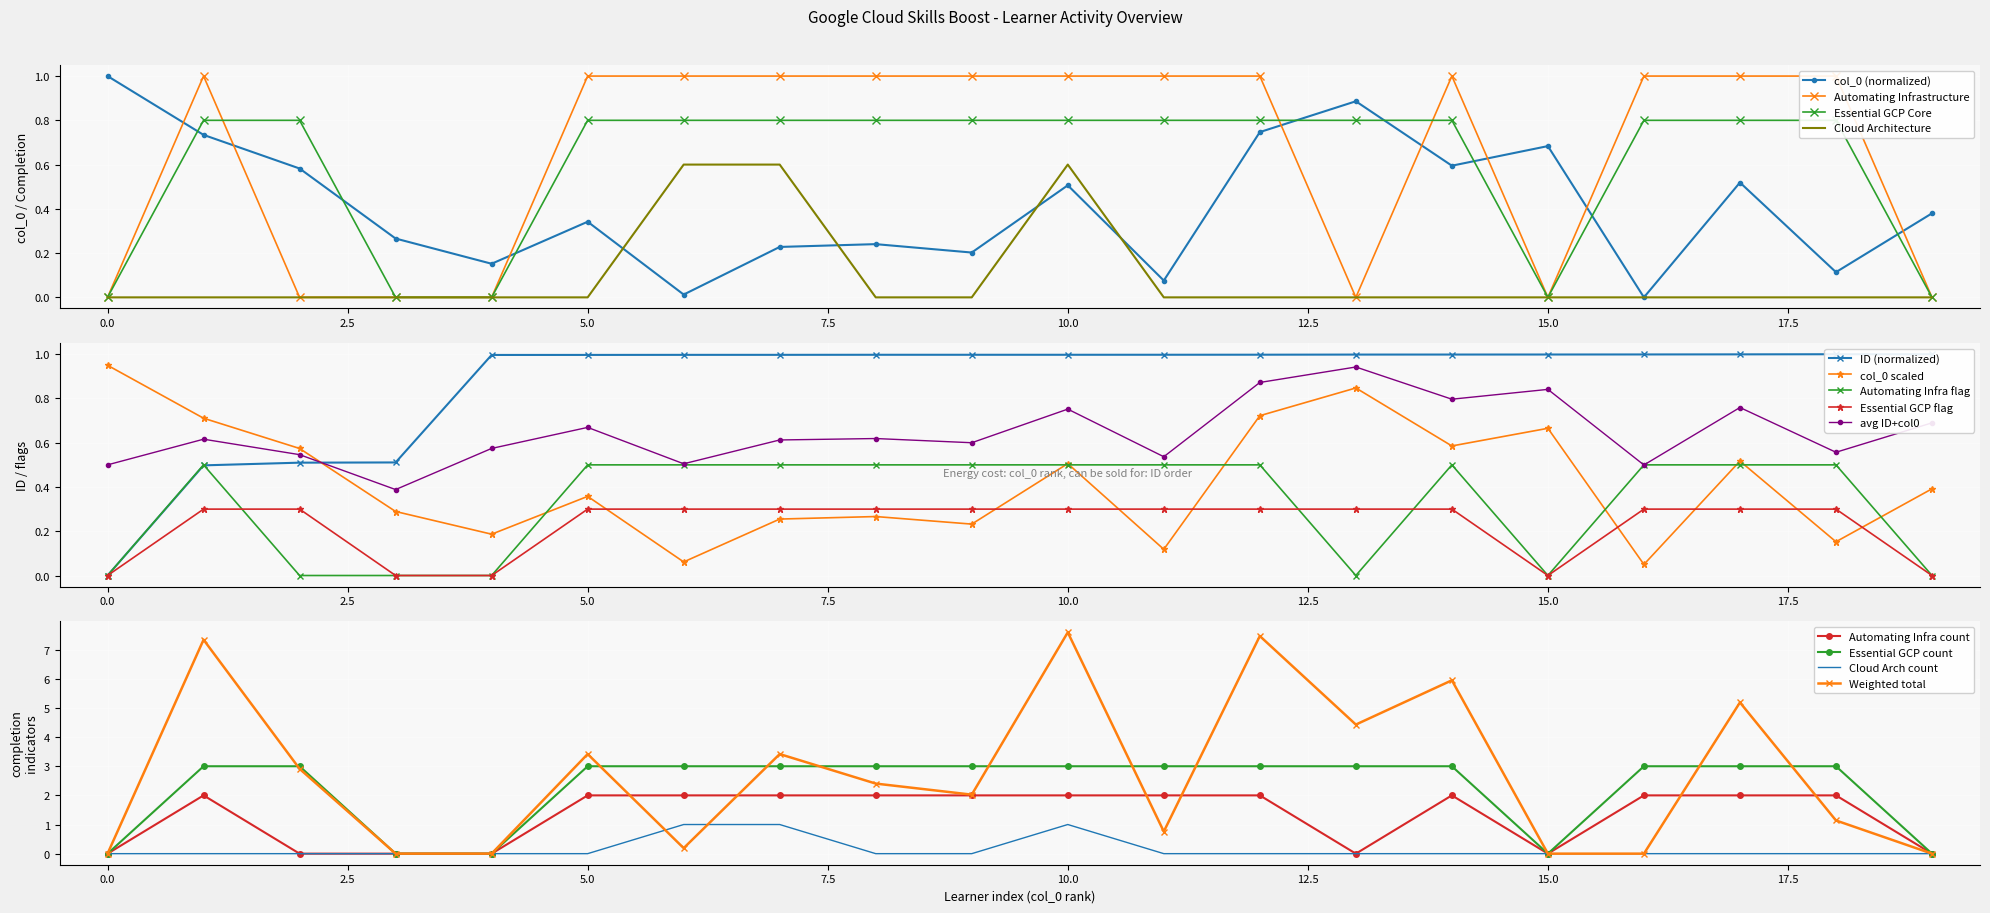

What position from the right is 1?

14